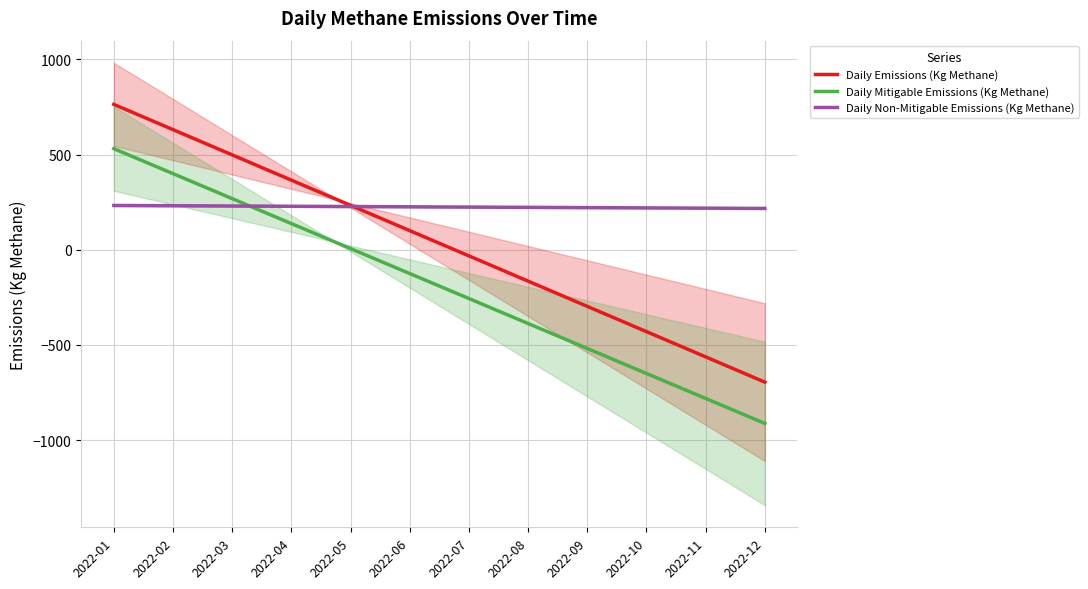

True or false: Daily Emissions (Kg Methane) and Daily Mitigable Emissions (Kg Methane) cross at least once.

False